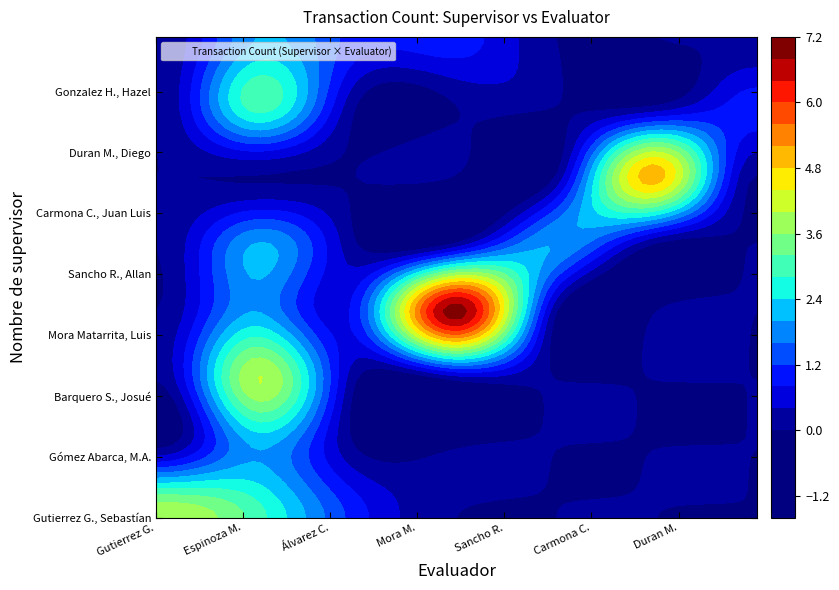

The Carmona Contreras, Juan Luis series shows 3 at Álvarez Canales, Josué Andrey. True or false?

False